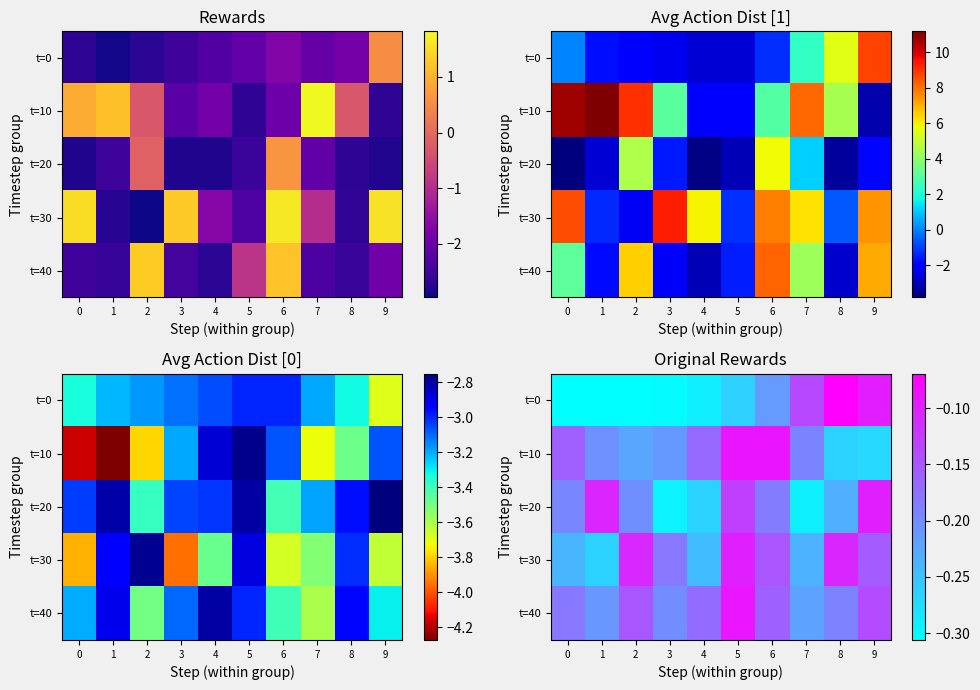

At which category is the sum across all series the highest?

5